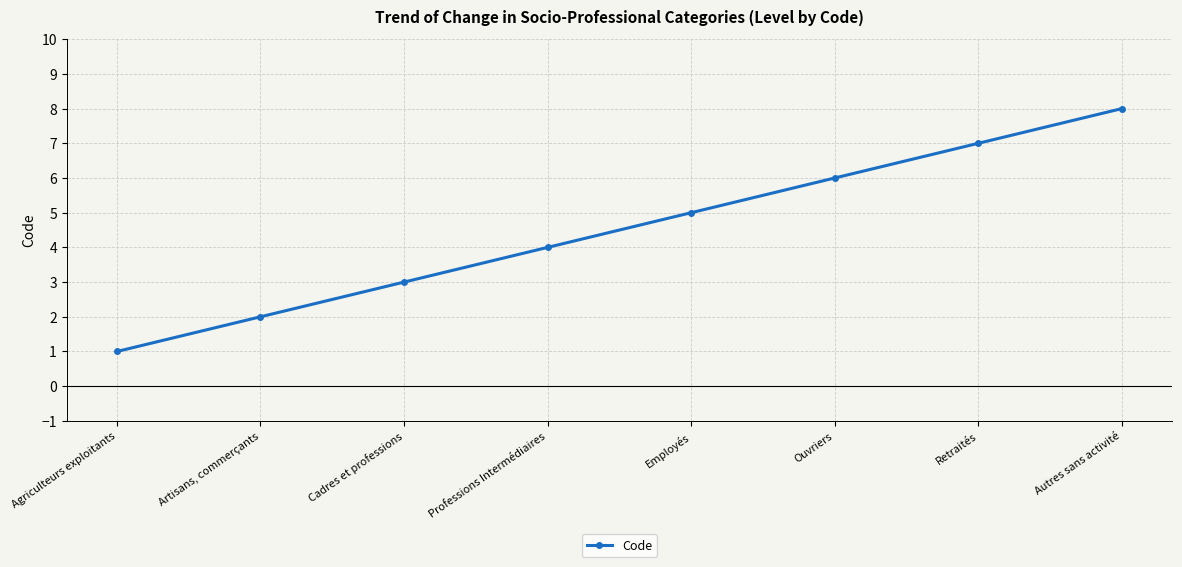

How many distinct data groups are displayed?

1